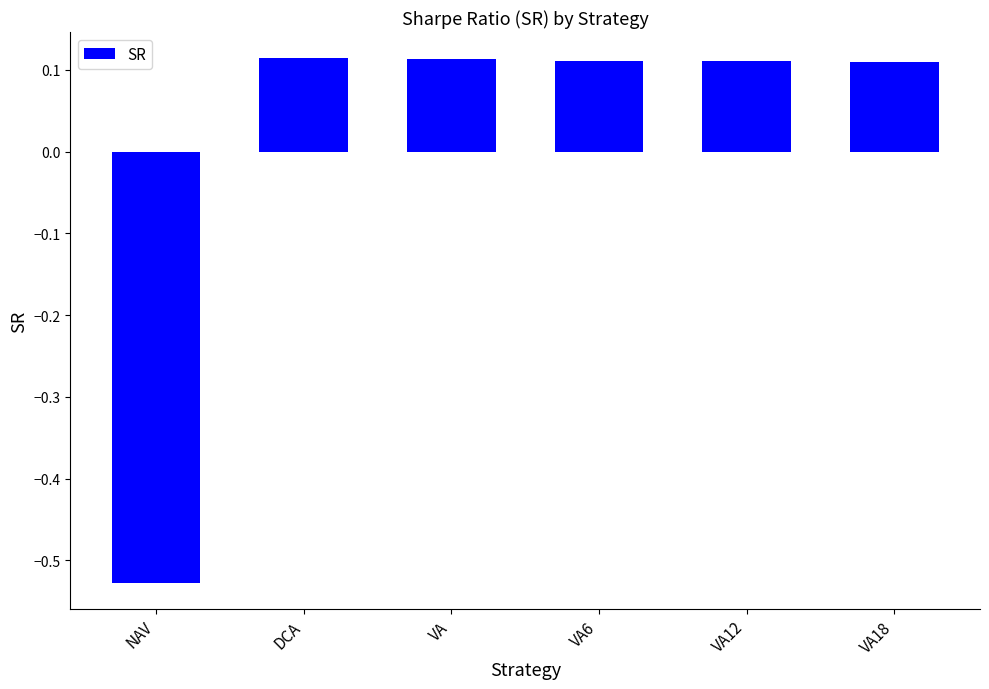

What is the label of the 3rd bar from the right?

VA6